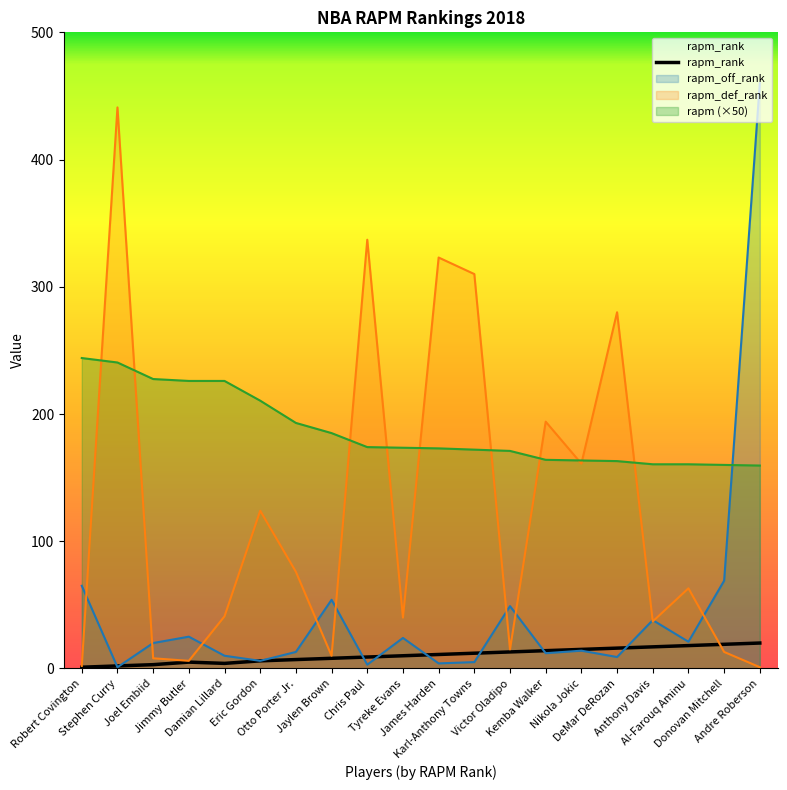

Which category has the lowest value in the rapm_rank series?

Robert Covington